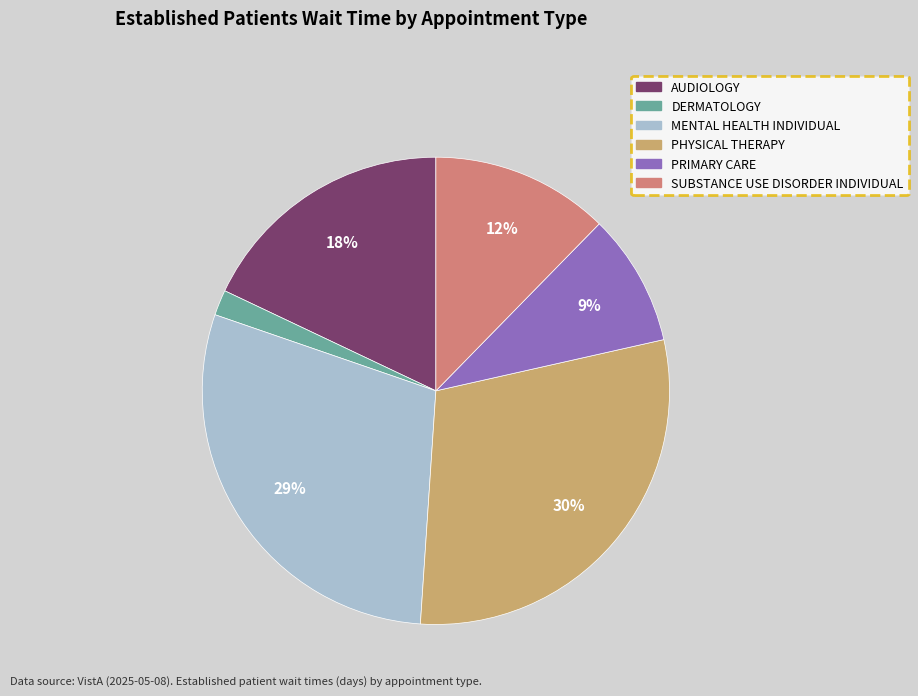

Is DERMATOLOGY the majority of the pie?

No